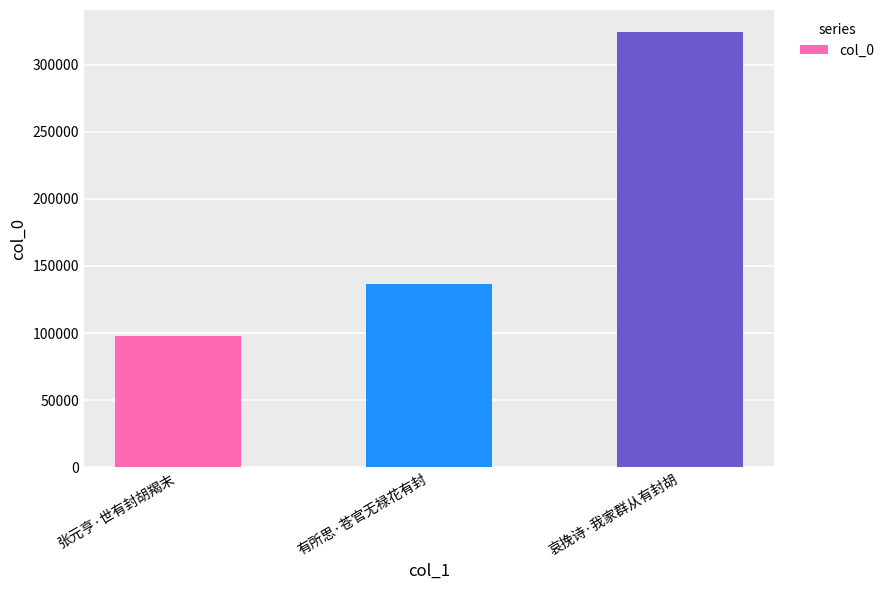

Count the number of categories in the chart.

3